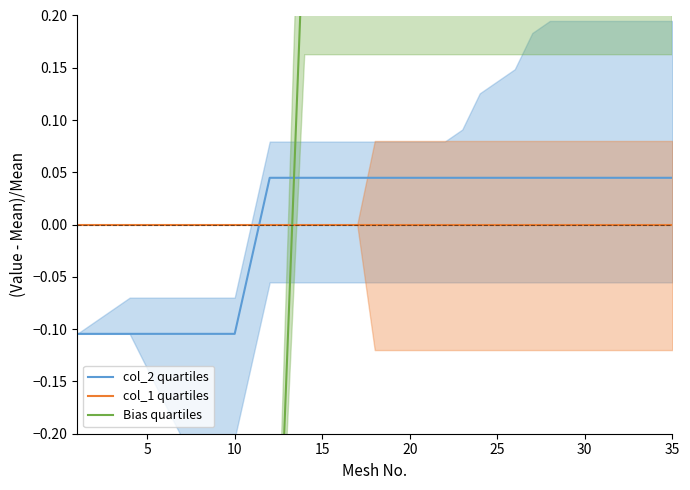

Which series ends up on top after the final intersection of col_1 quartiles and col_2 quartiles?

col_2 quartiles